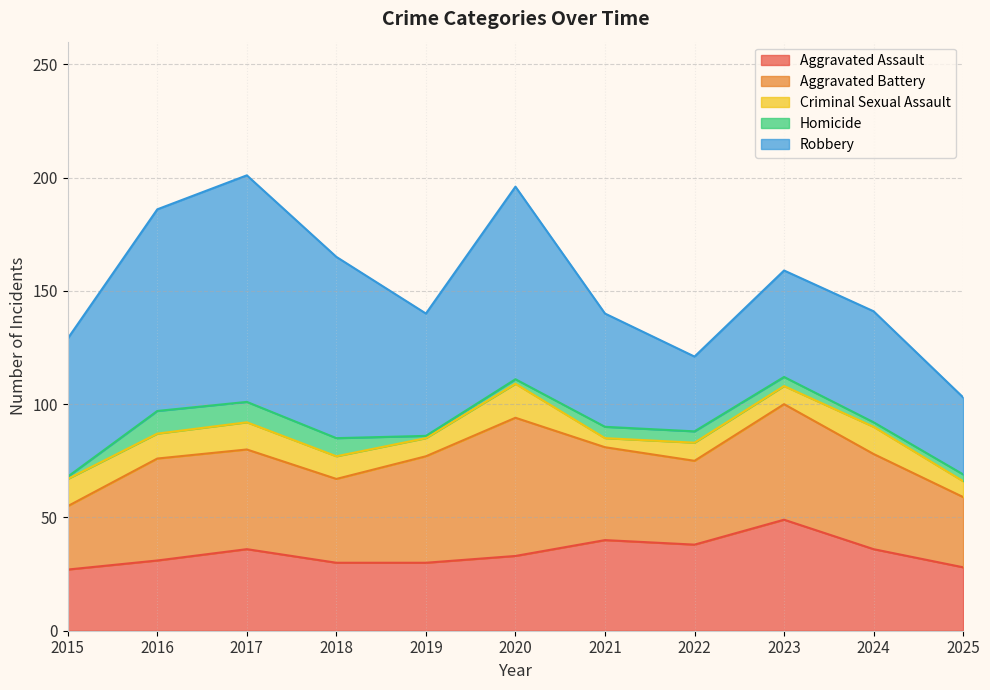

Which series ends up on top after the final intersection of Aggravated Battery and Aggravated Assault?

Aggravated Battery